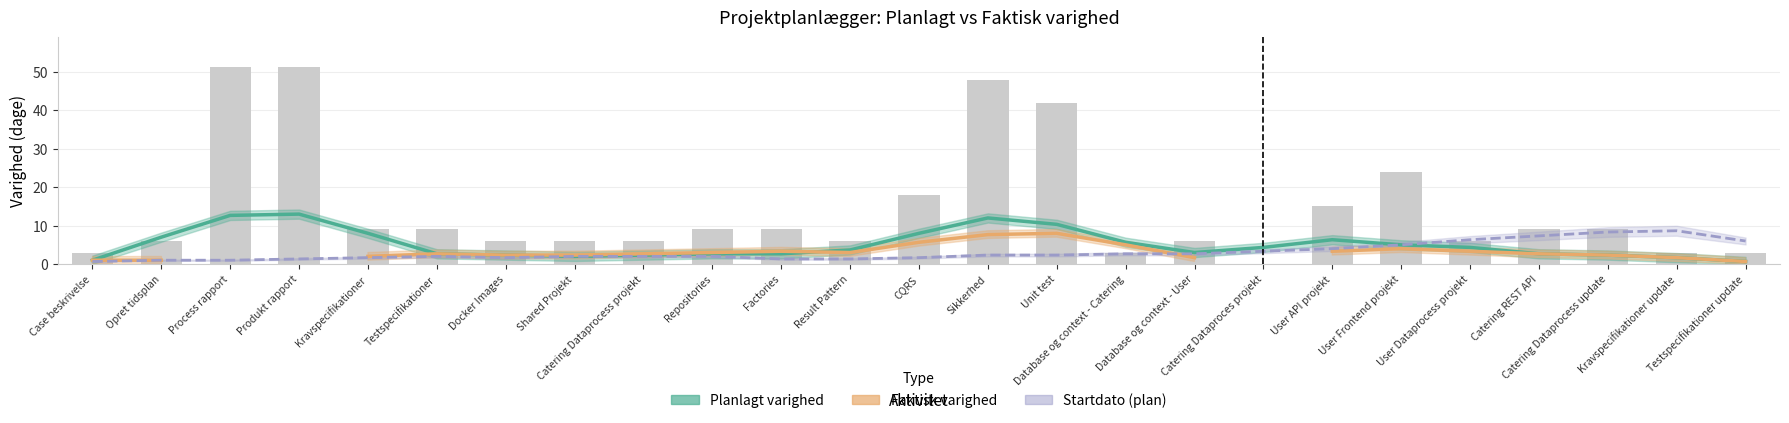

At Result Pattern, list the series in order from smallest to largest.

Startdato (plan), Faktisk varighed, Planlagt varighed